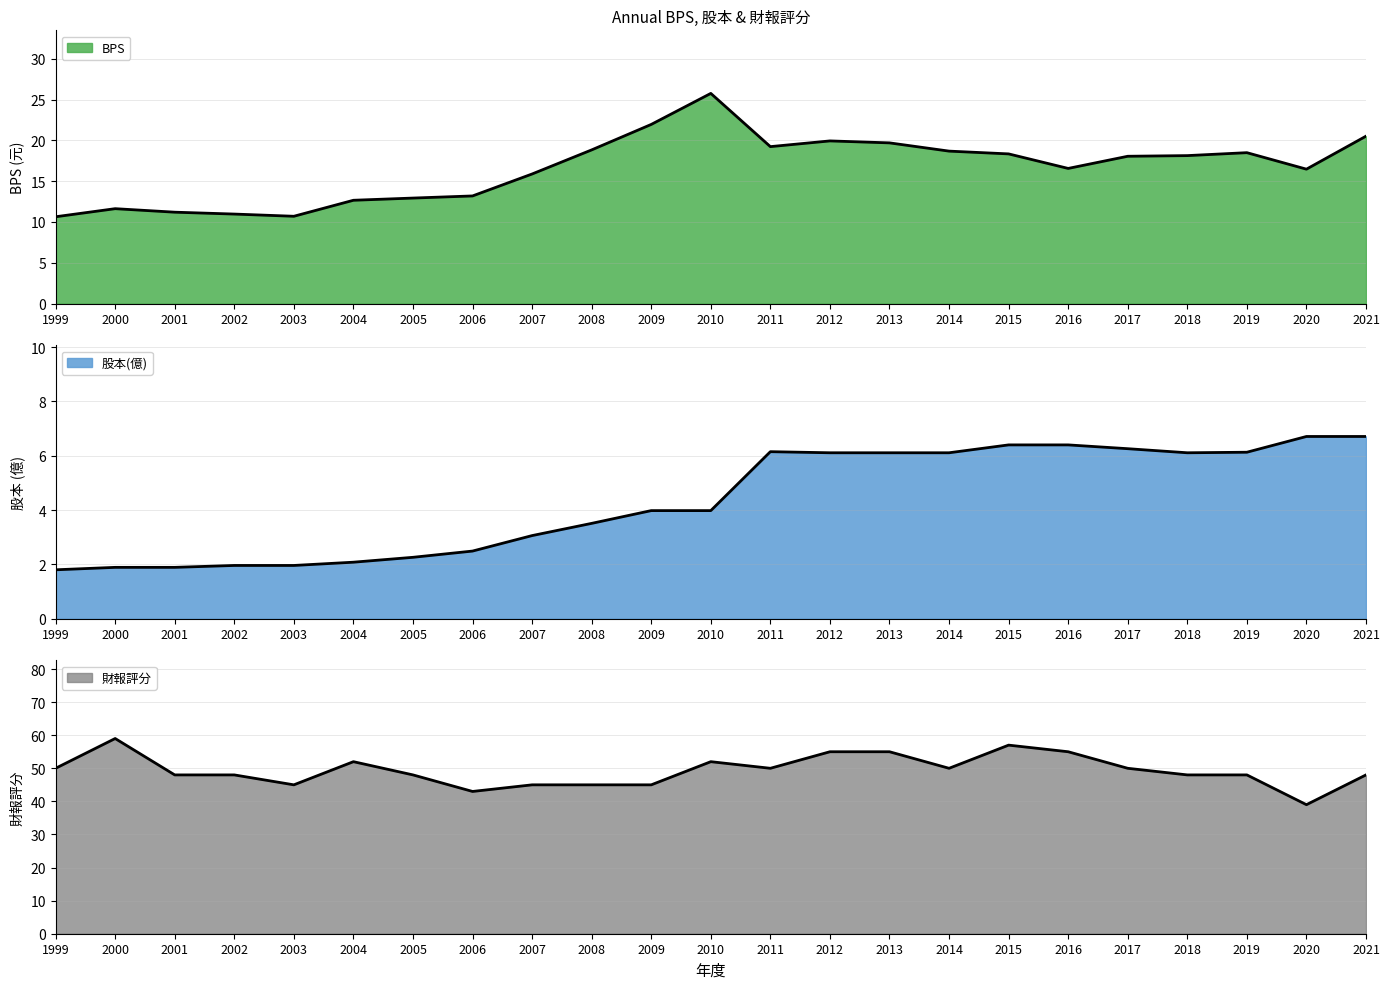

Which series has the widest spread of values?

財報評分